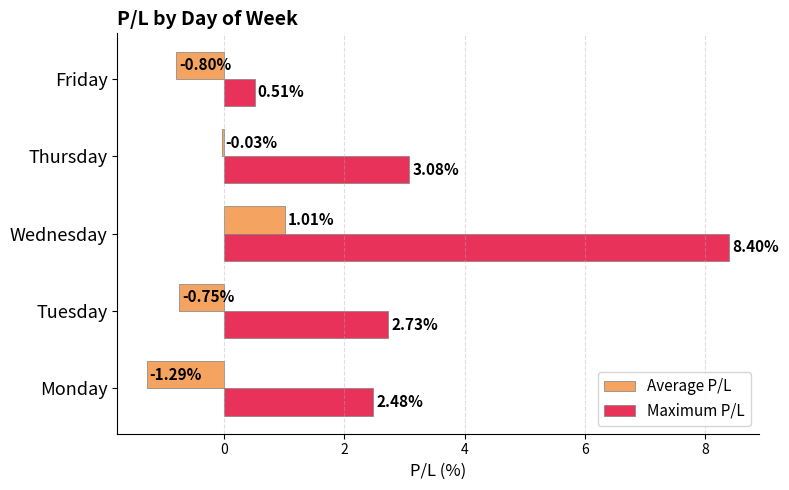

What is the sum of all Maximum P/L values?

17.2